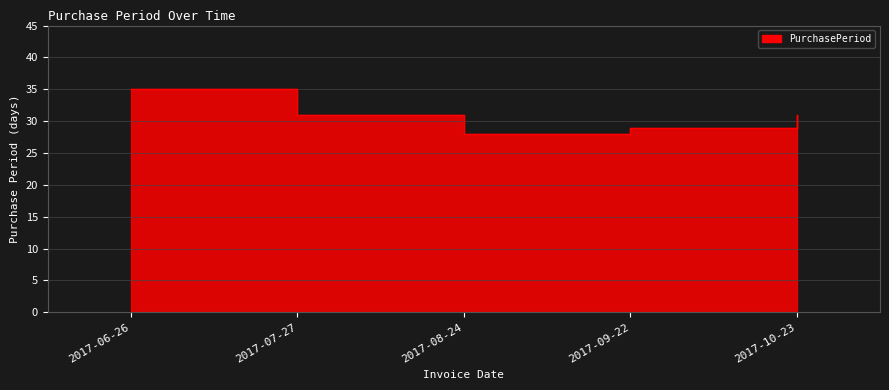

Which has a higher value, 2017-09-22 or 2017-06-26?

2017-06-26